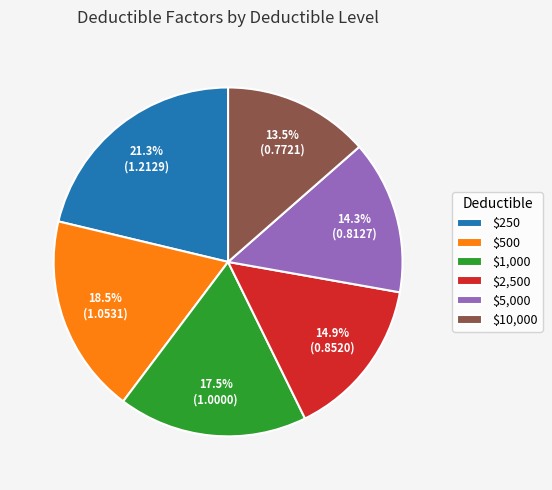

What is the smallest slice in the pie chart?

$10,000